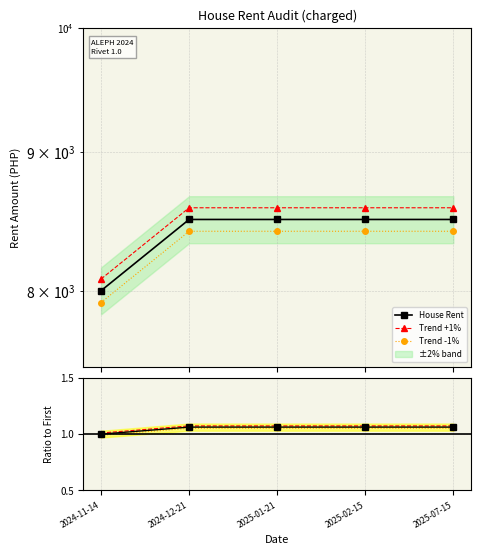

Reading right to left, list all the values displayed in this chart.

House Rent: 2025-07-15=1.1	2025-02-15=1.1	2025-01-21=1.1	2024-12-21=1.1	2024-11-14=1.0
Trend +1%: 2025-07-15=1.1	2025-02-15=1.1	2025-01-21=1.1	2024-12-21=1.1	2024-11-14=1.0
Trend -1%: 2025-07-15=1.1	2025-02-15=1.1	2025-01-21=1.1	2024-12-21=1.1	2024-11-14=1.0